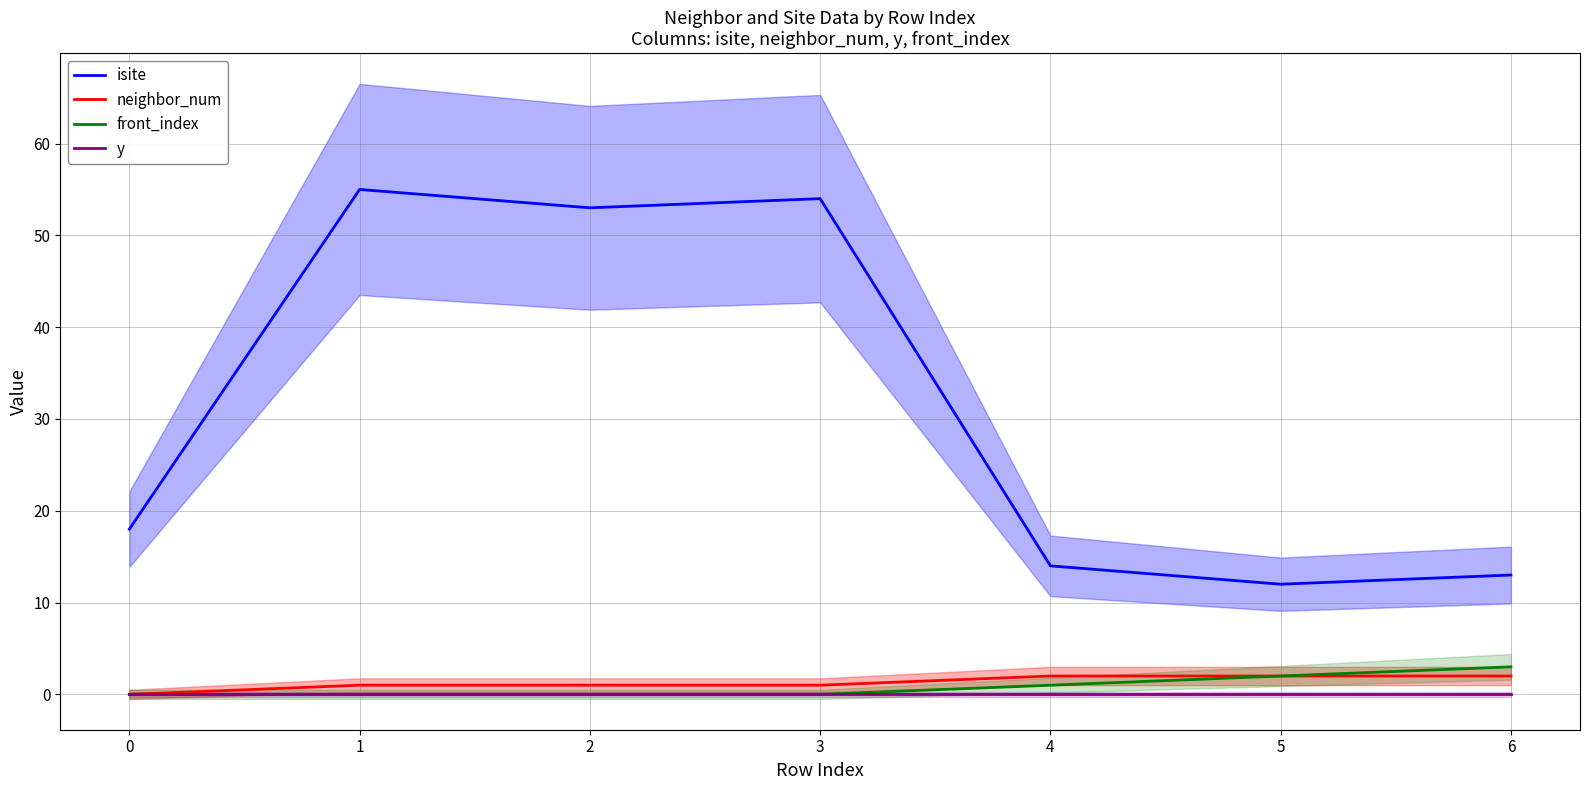

True or false: isite has a value of 18 at 0.

True